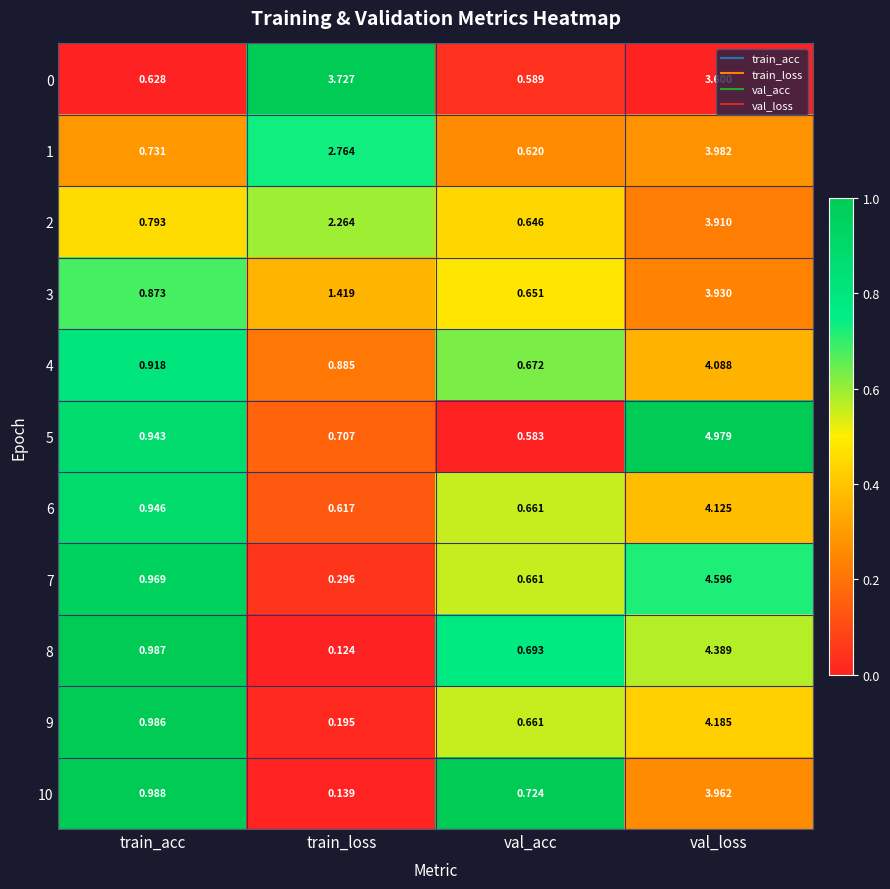

At which category is the sum across all series the highest?

val_loss